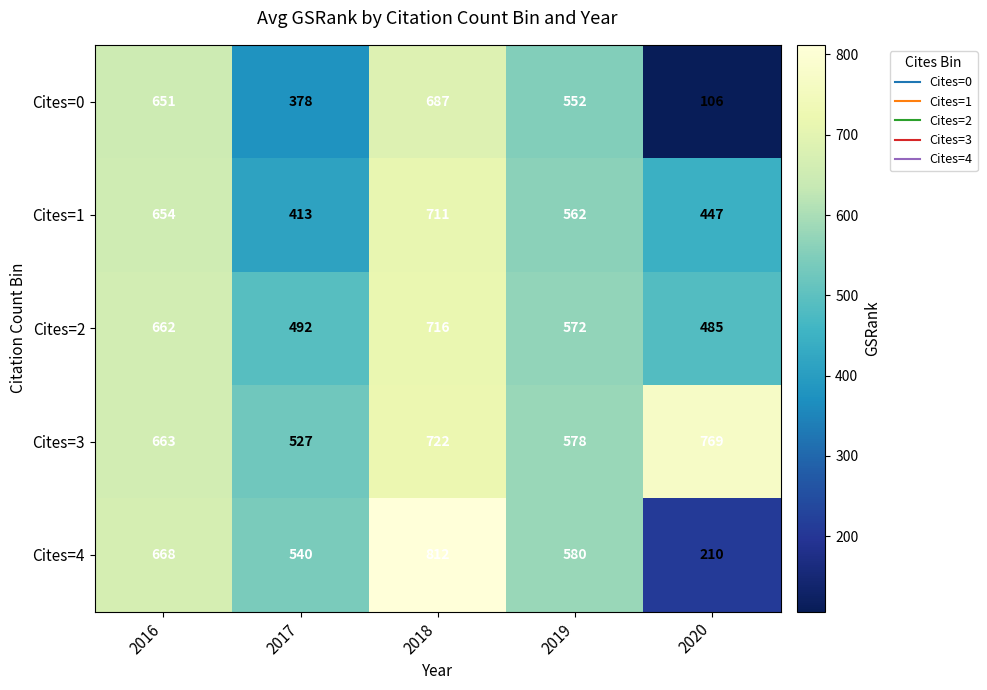

What is the minimum value shown in the chart?

106